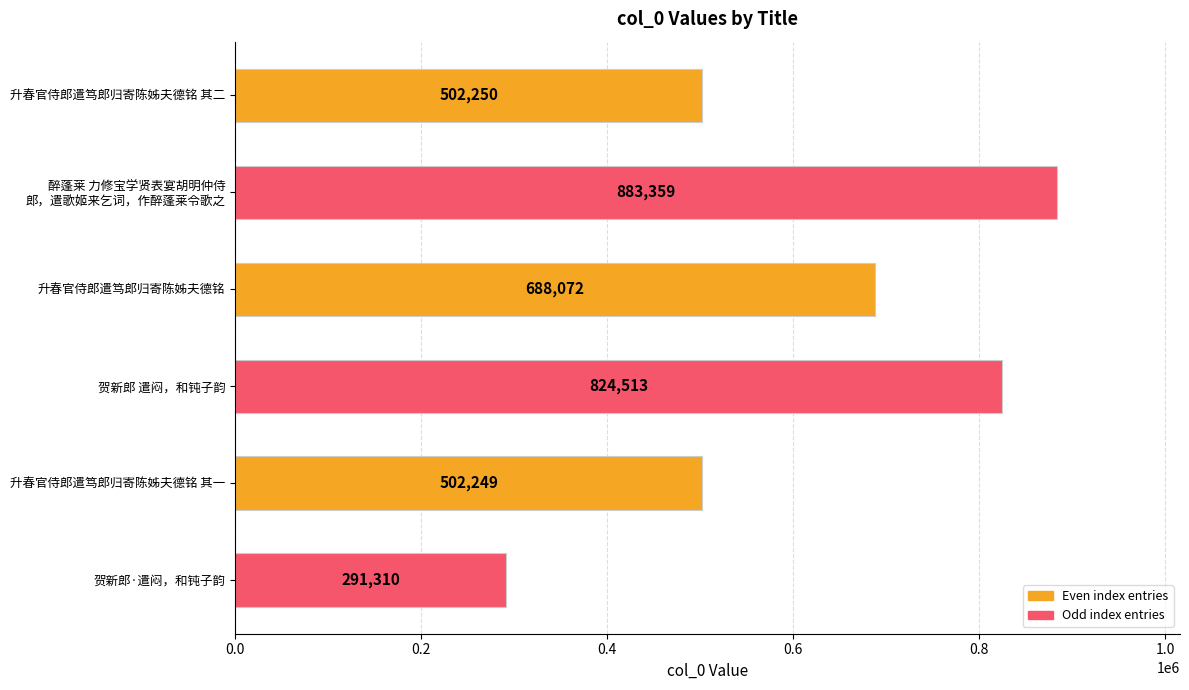

At which label is the value closest to 587334?

升春官侍郎遣笃郎归寄陈姊夫德铭 其二